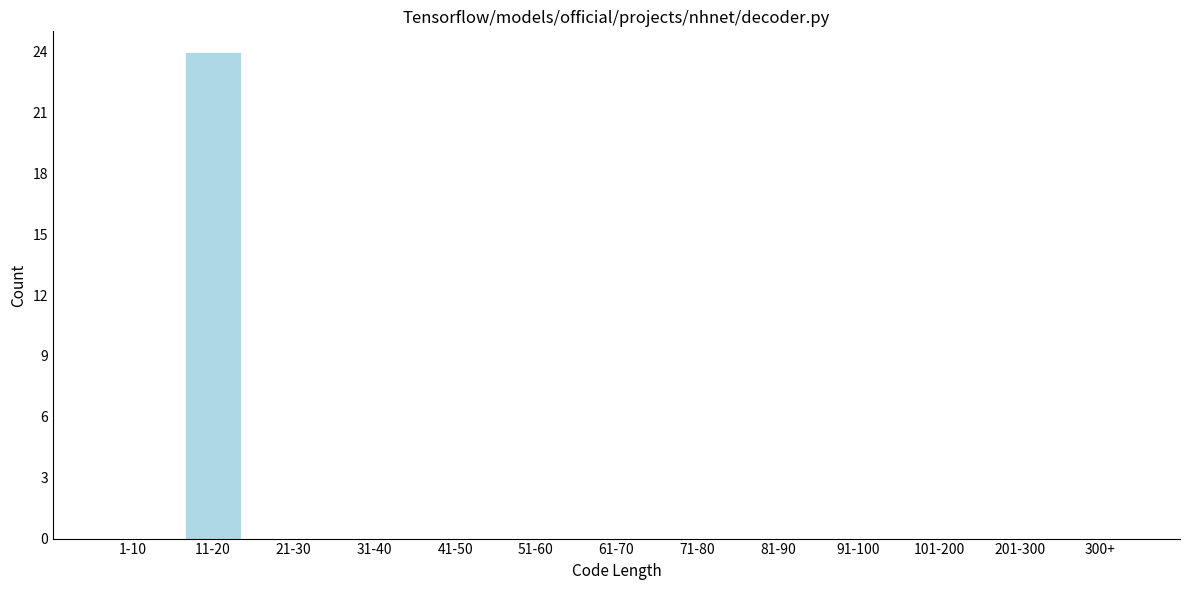

Reading right to left, list all the values displayed in this chart.

300+=0	201-300=0	101-200=0	91-100=0	81-90=0	71-80=0	61-70=0	51-60=0	41-50=0	31-40=0	21-30=0	11-20=24	1-10=0